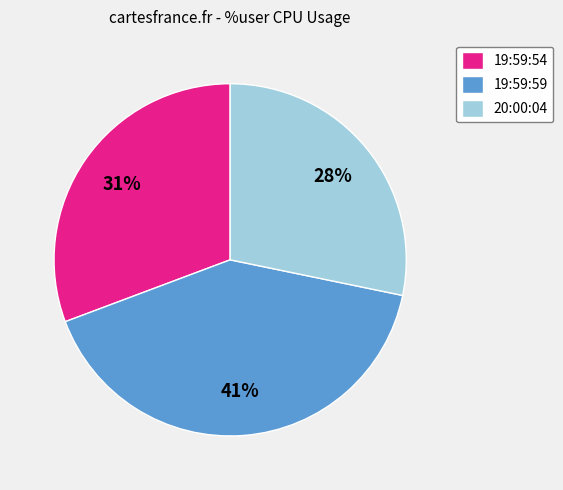

Which slice is the smallest?

20:00:04